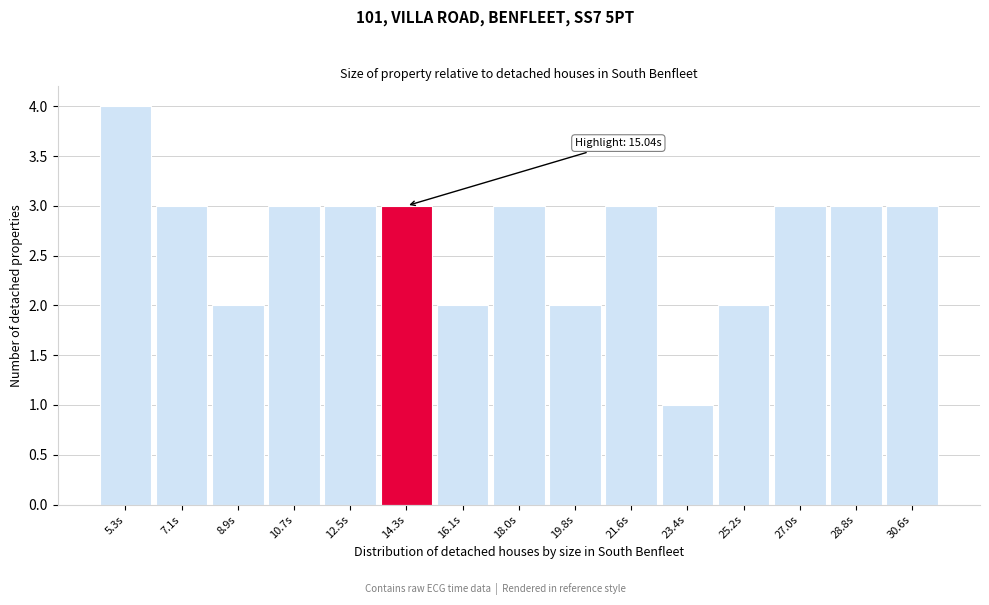

Reading right to left, what are all the values shown in this chart?

30.6s=3	28.8s=3	27.0s=3	25.2s=2	23.4s=1	21.6s=3	19.8s=2	18.0s=3	16.1s=2	14.3s=3	12.5s=3	10.7s=3	8.9s=2	7.1s=3	5.3s=4